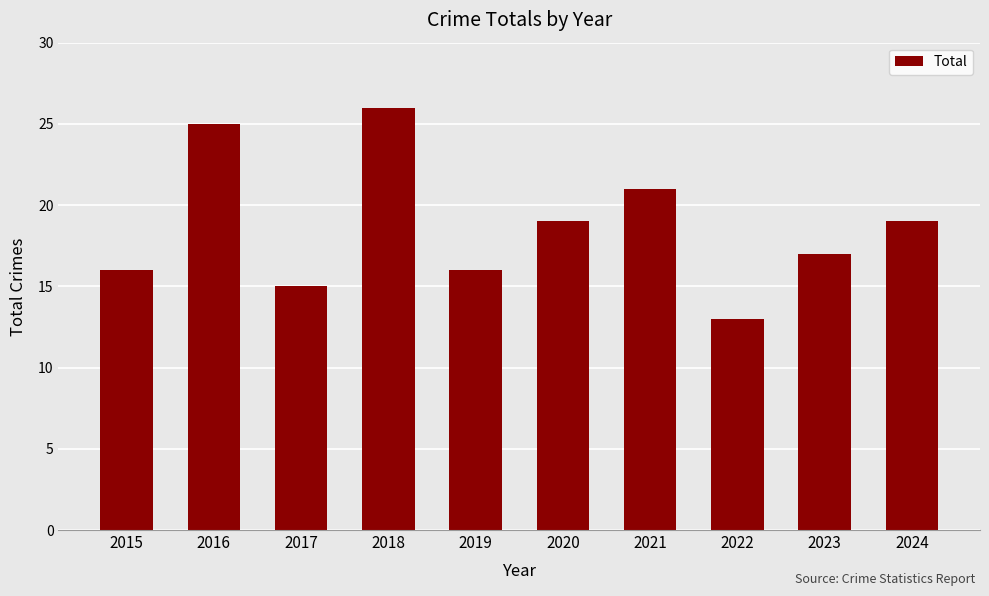

What is the difference between the maximum and minimum values?

13